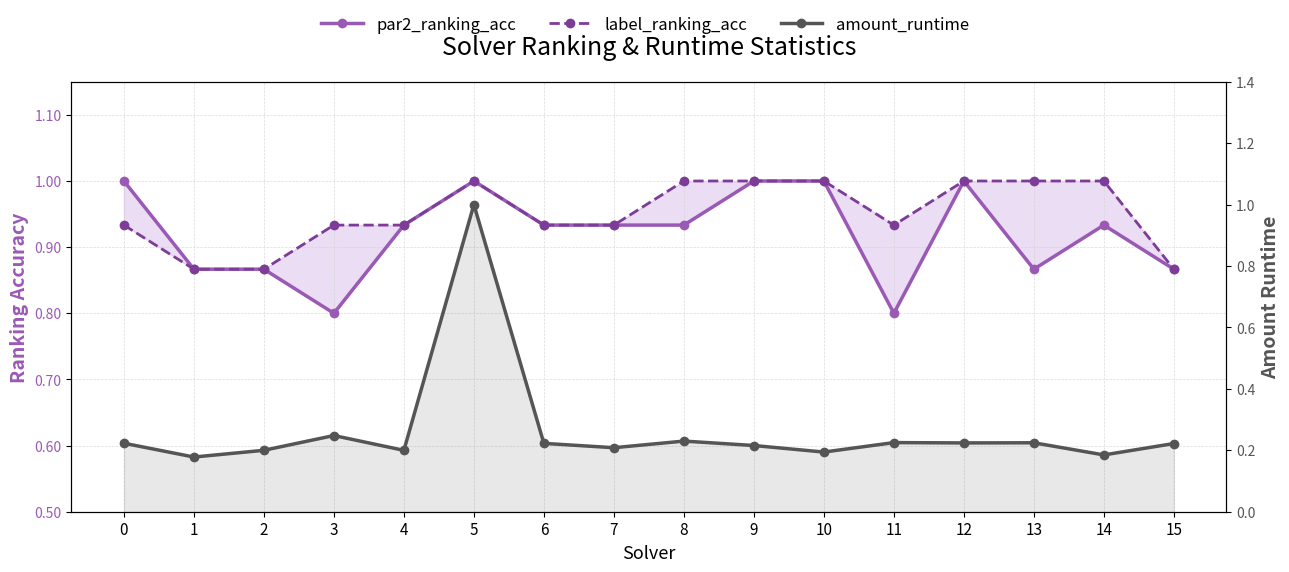

Reading right to left, transcribe all the data shown in this chart.

par2_ranking_acc: 0.9	0.9	0.9	1.0	0.8	1.0	1.0	0.9	0.9	0.9	1.0	0.9	0.8	0.9	0.9	1.0
label_ranking_acc: 0.9	1.0	1.0	1.0	0.9	1.0	1.0	1.0	0.9	0.9	1.0	0.9	0.9	0.9	0.9	0.9
amount_runtime: 0.2	0.2	0.2	0.2	0.2	0.2	0.2	0.2	0.2	0.2	1.0	0.2	0.2	0.2	0.2	0.2